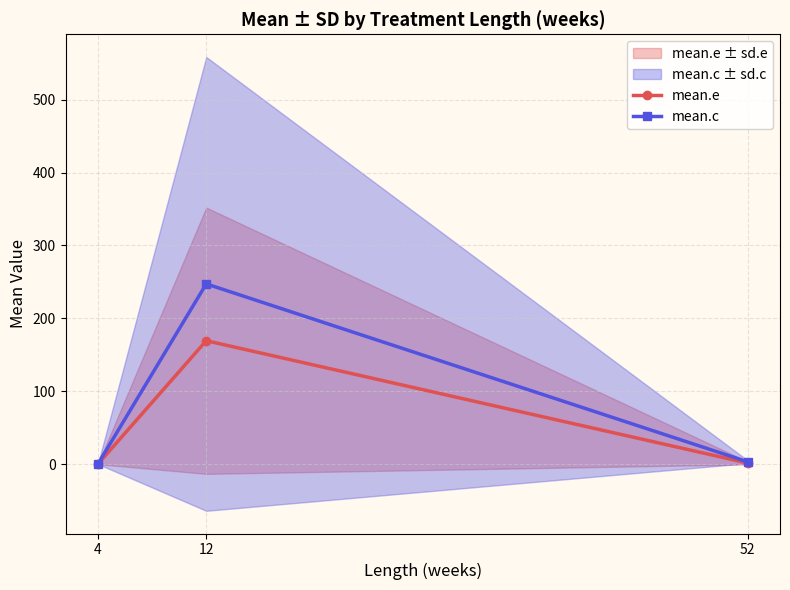

Does the chart display data point markers on the line(s)?

Yes